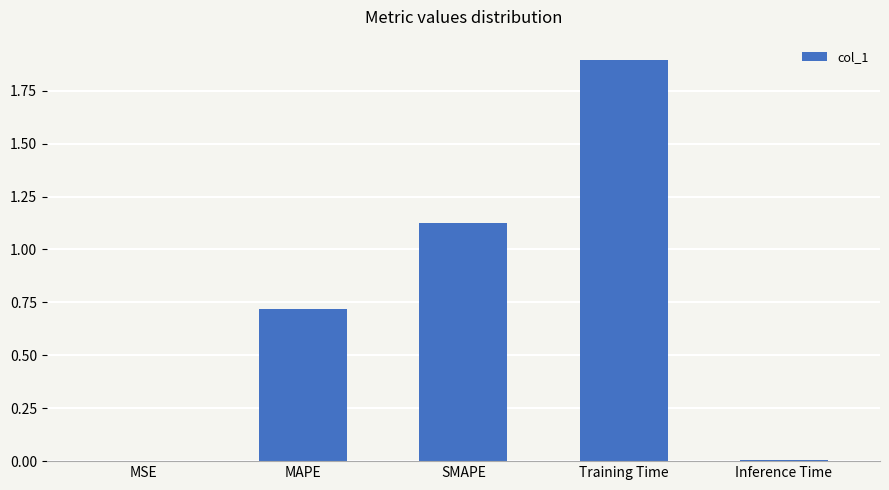

What is the greatest value displayed?

1.9